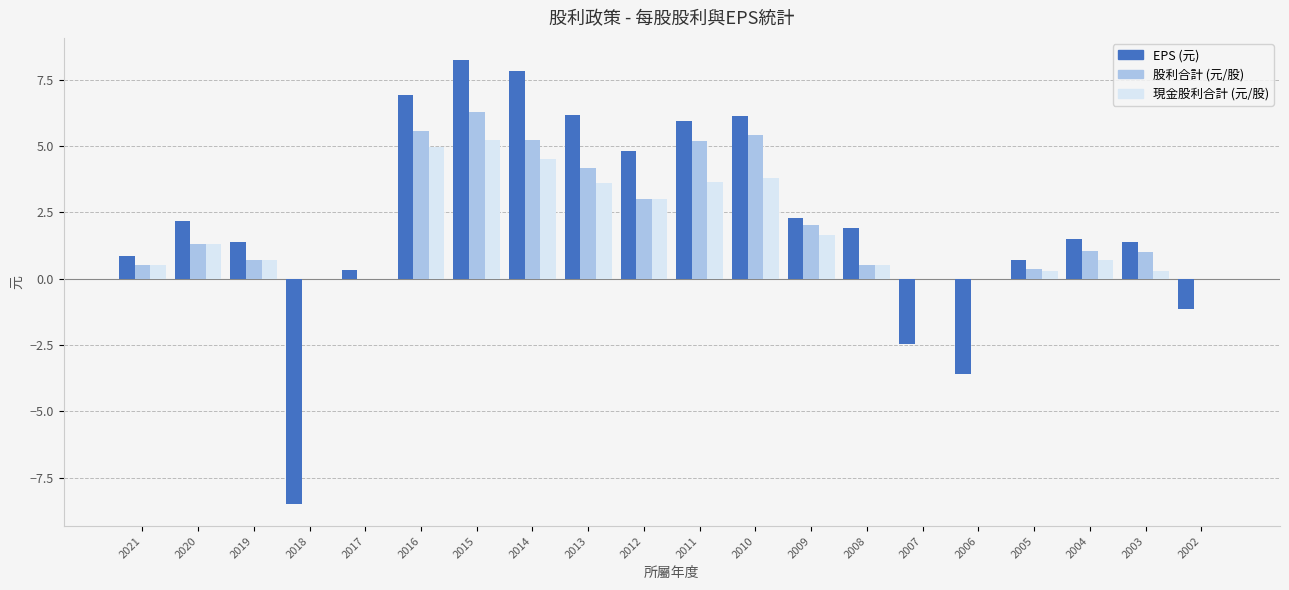

Which series has the widest spread of values?

EPS (元)